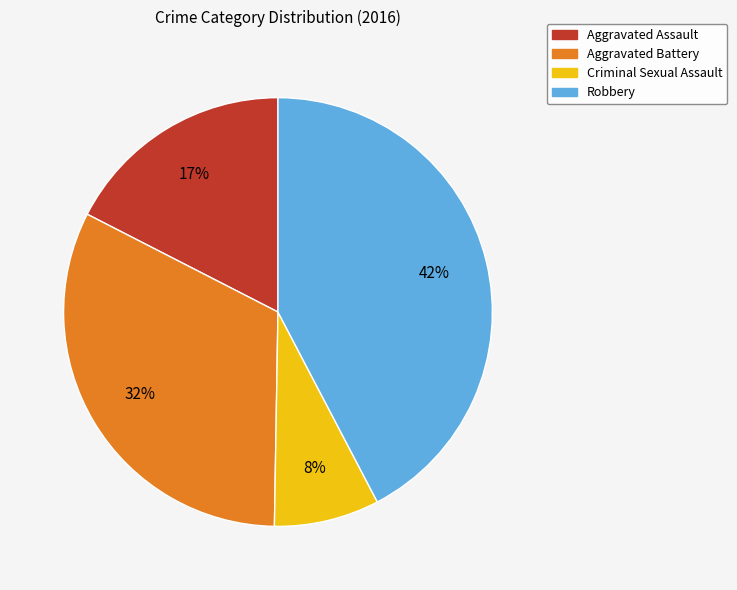

What percentage is the Aggravated Assault slice, to the nearest percent?

17%